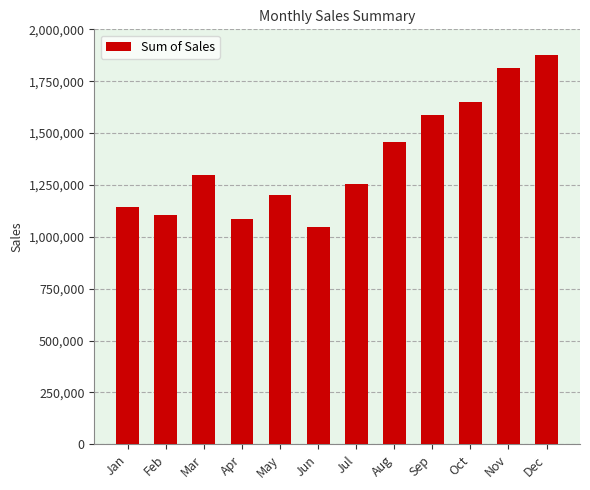

What is the smallest value displayed?

1047725